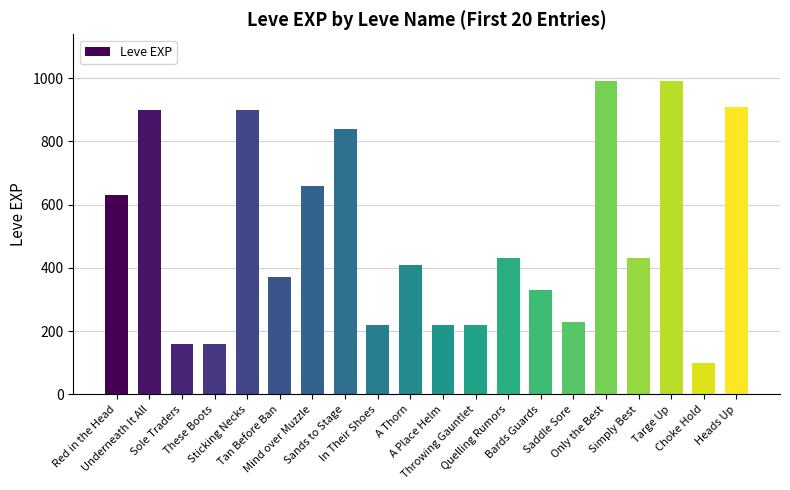

True or false: the data shows 108 at These Boots.

False